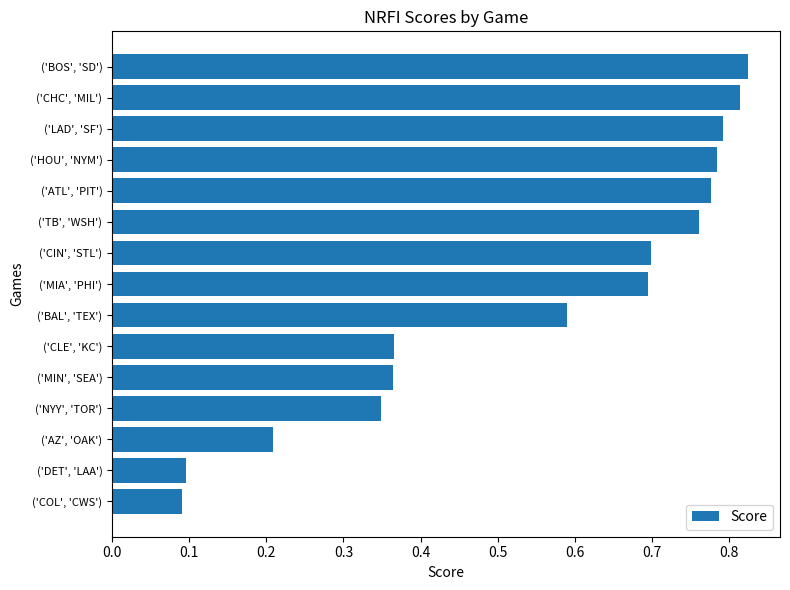

What is the change in value from ('CLE', 'KC') to ('COL', 'CWS')?

-0.3